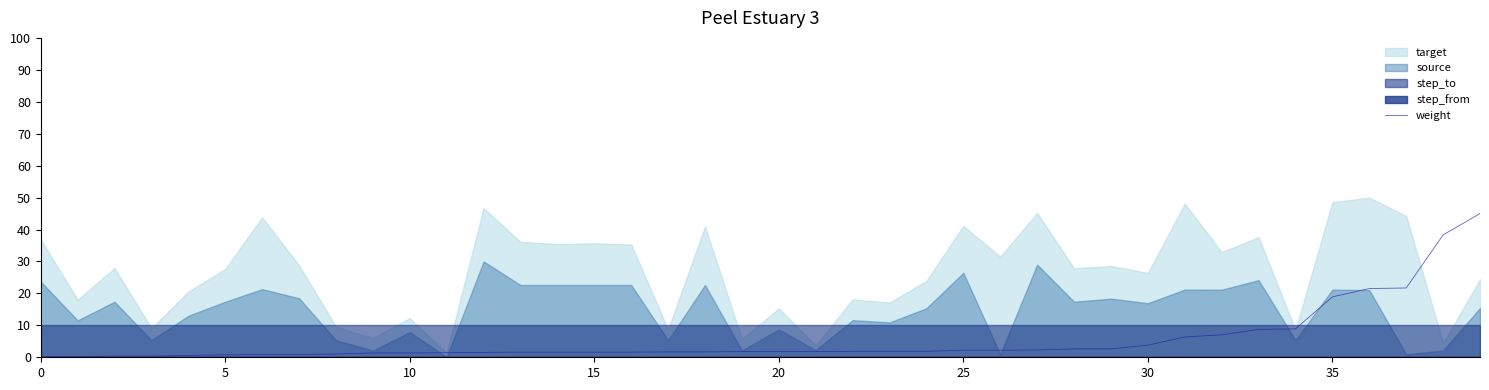

How many lines are shown in the chart?

1